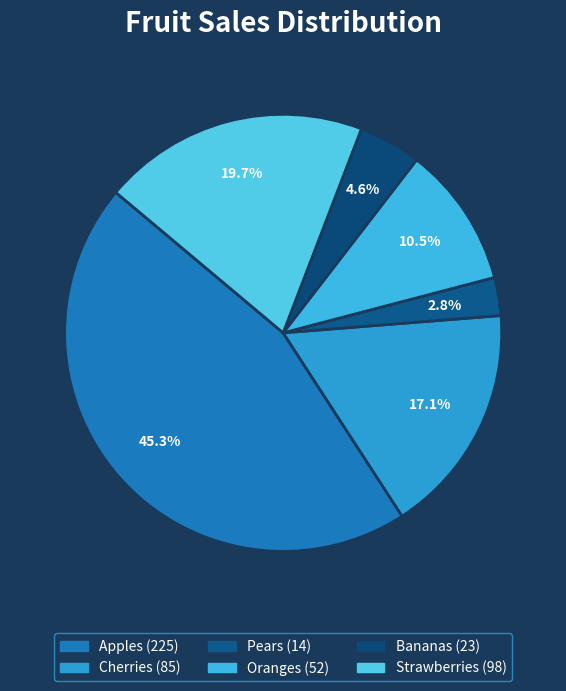

Rank the categories by value from highest to lowest.

Apples, Strawberries, Cherries, Oranges, Bananas, Pears